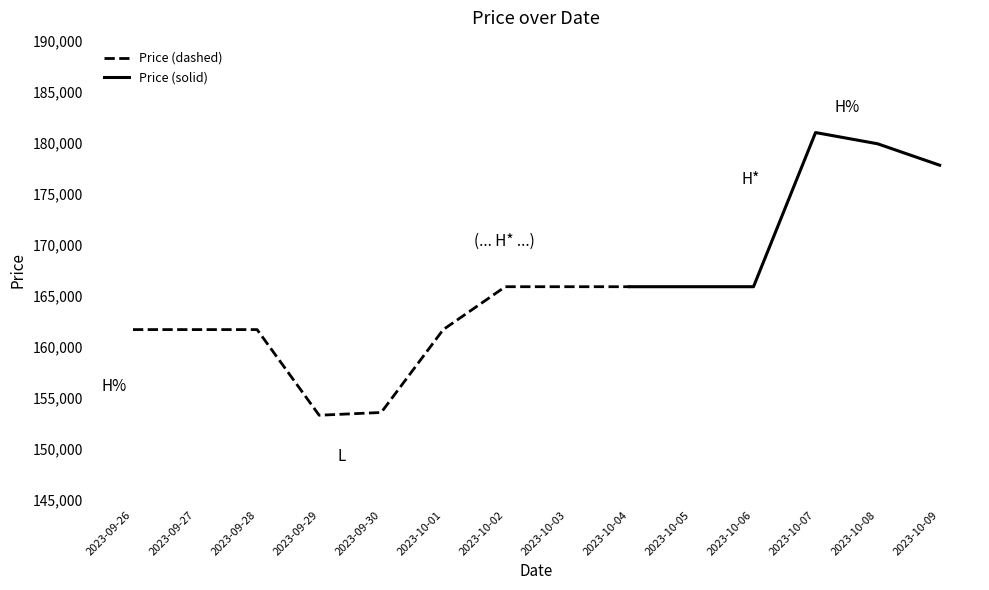

What is the highest value of the Price (dashed) series?

165900